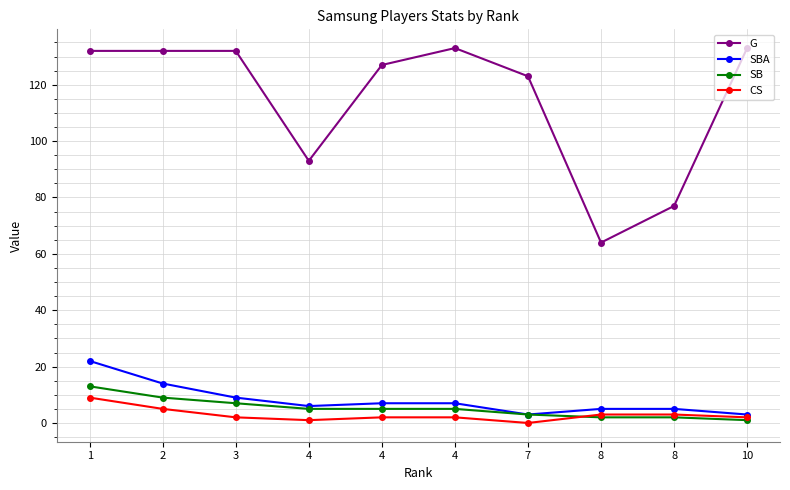

How many values in the SBA series are below 7?

5